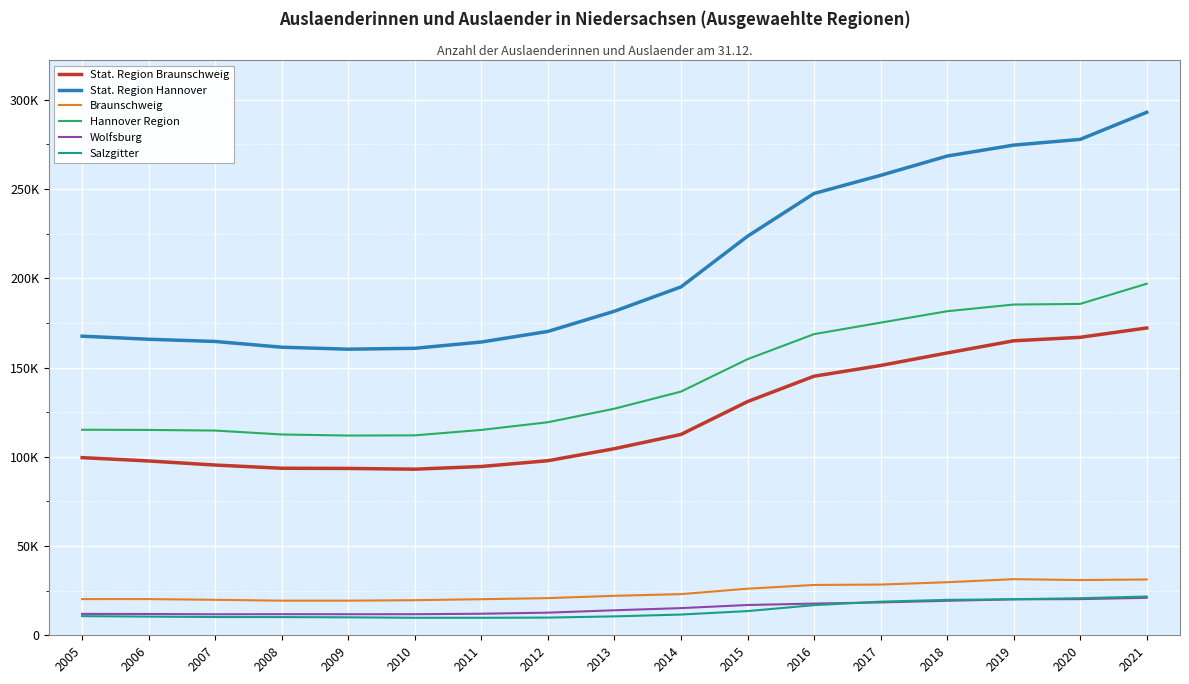

True or false: Stat. Region Braunschweig has more than 0 interior local peaks.

False